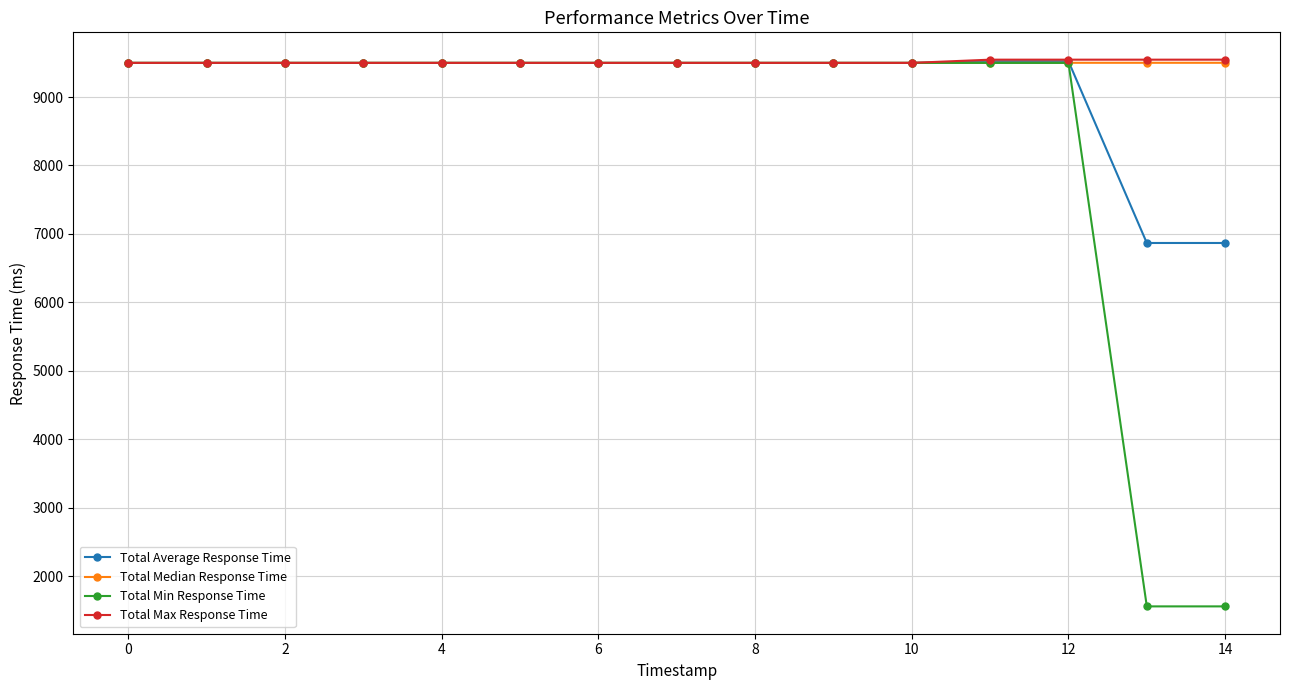

What is the maximum value for Total Average Response Time?

9522.0